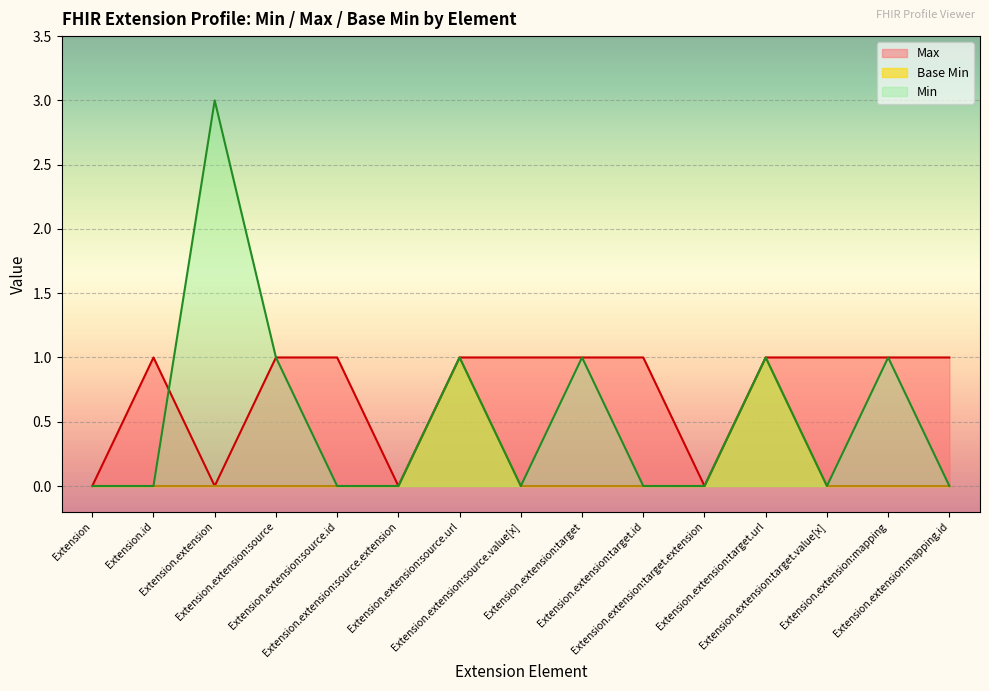

What is the spread (max minus min) of values at Extension.extension:source.value[x]?

1